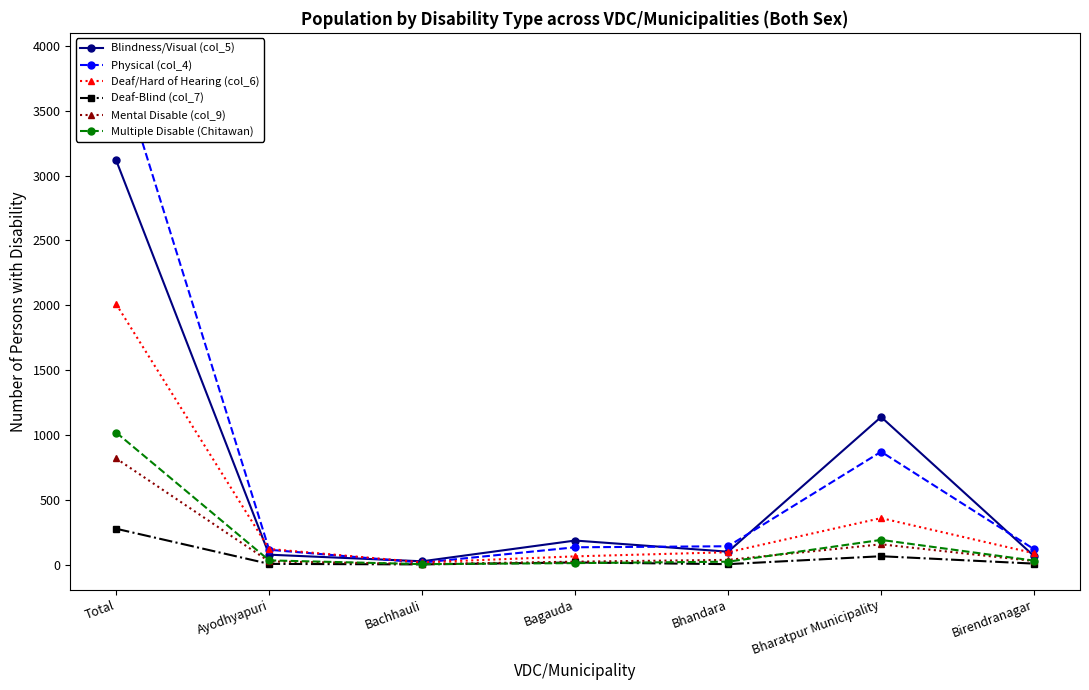

How many interior local peaks does the Mental Disable (col_9) series have?

1